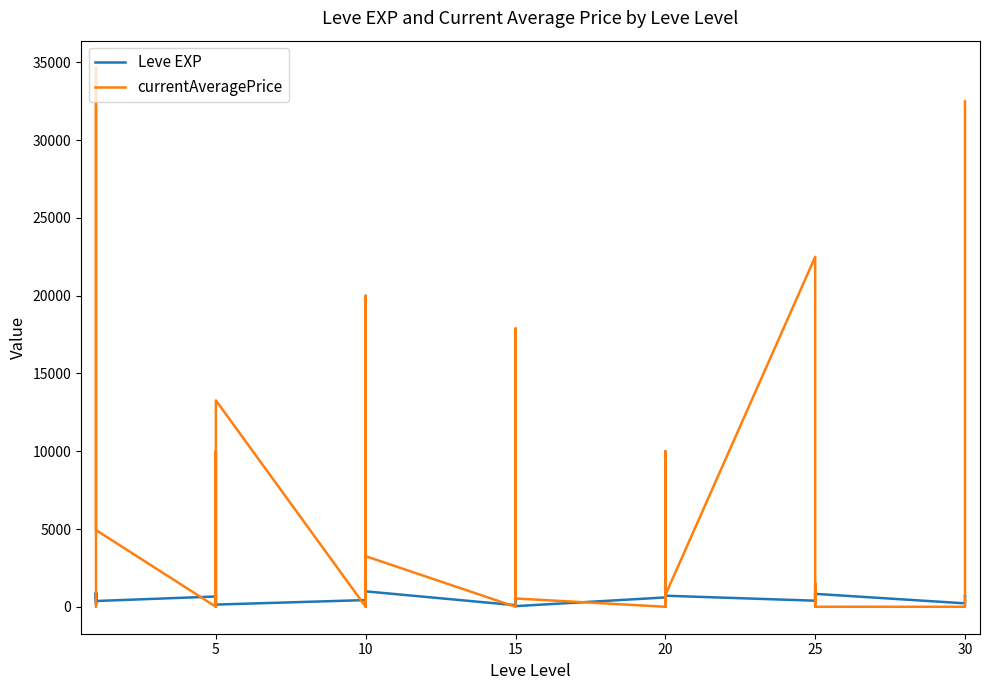

Is this an area chart (filled region under the line)?

No